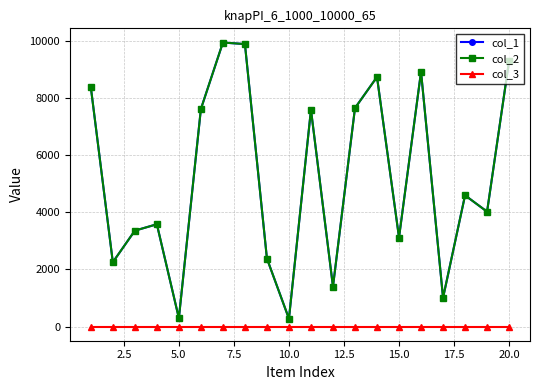

True or false: col_1 and col_3 cross at least once.

False